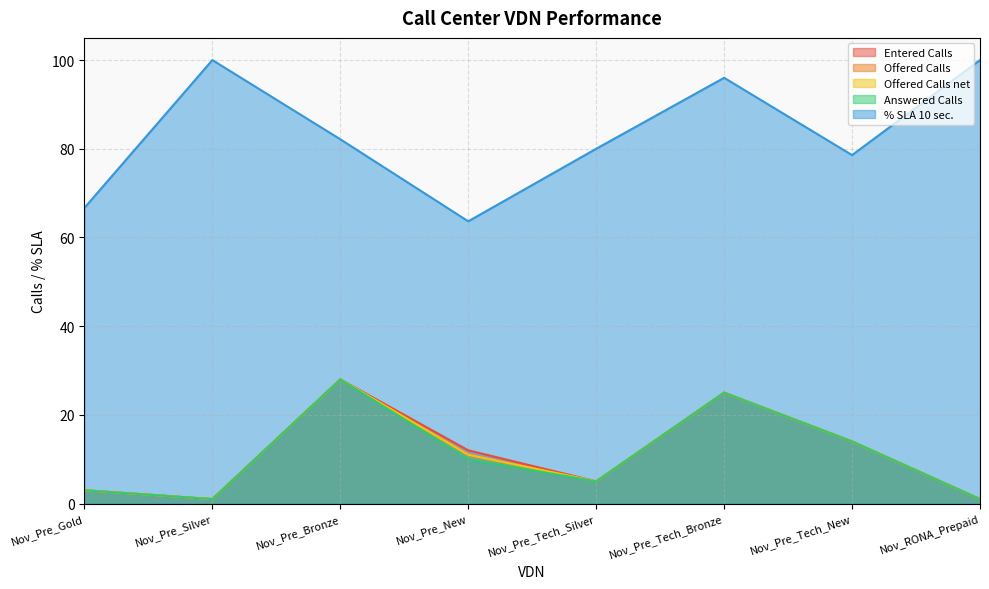

What is the highest value of the Answered Calls series?

28.0